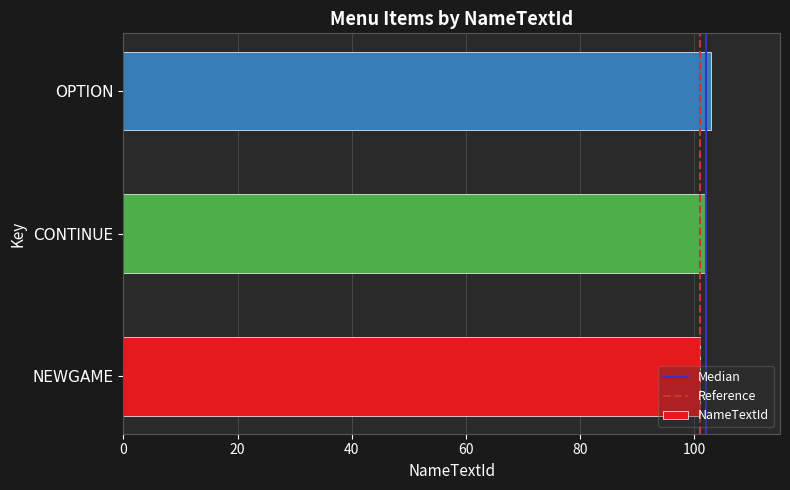

True or false: the data shows 102 at CONTINUE.

True